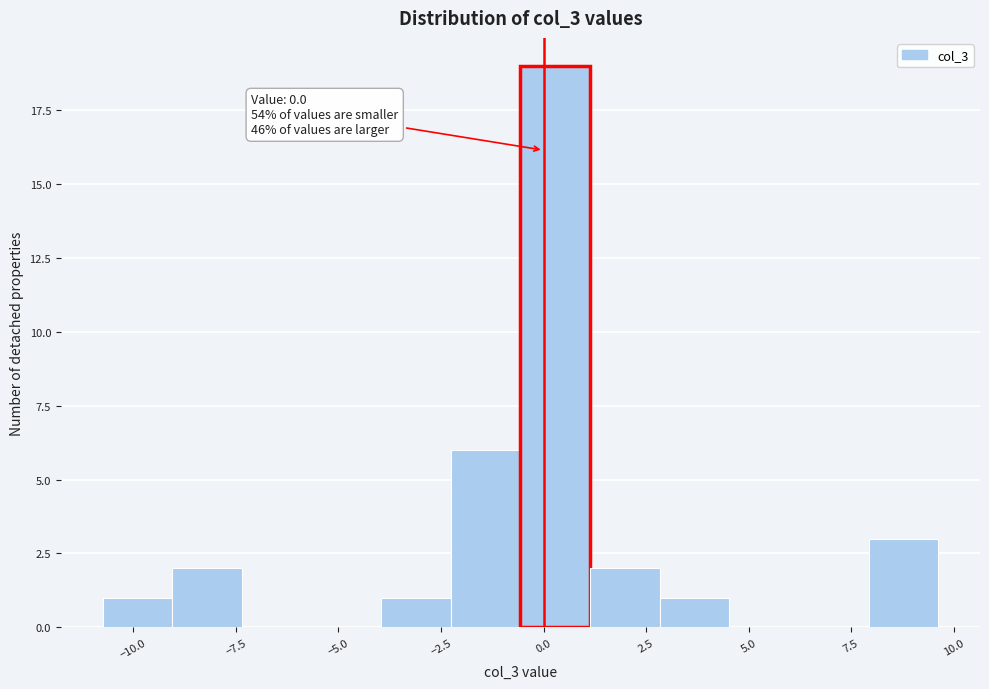

Around what value on the x-axis is the tallest bar? Give the approximate position of its centre, as read against the axis.

0.5